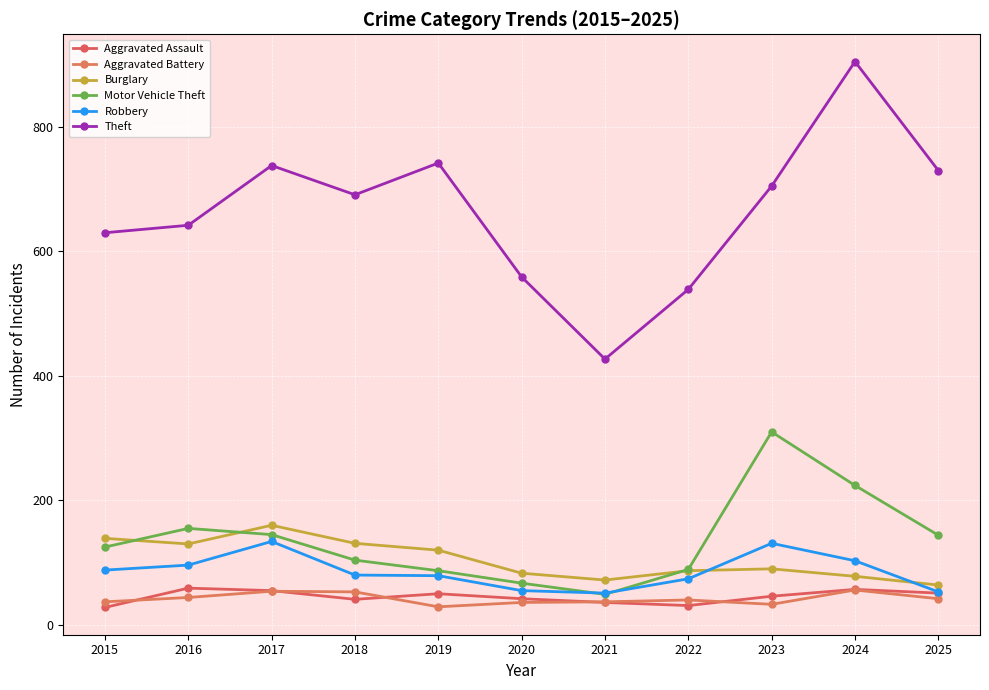

How many data points does each series have?

11